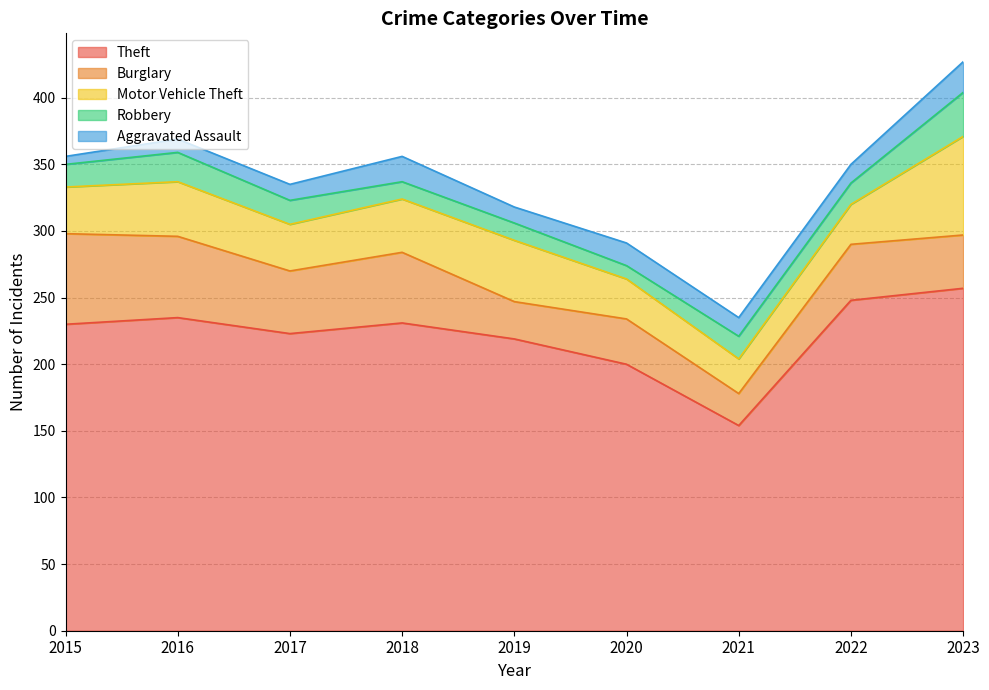

Where is the first local maximum for Motor Vehicle Theft?

2016